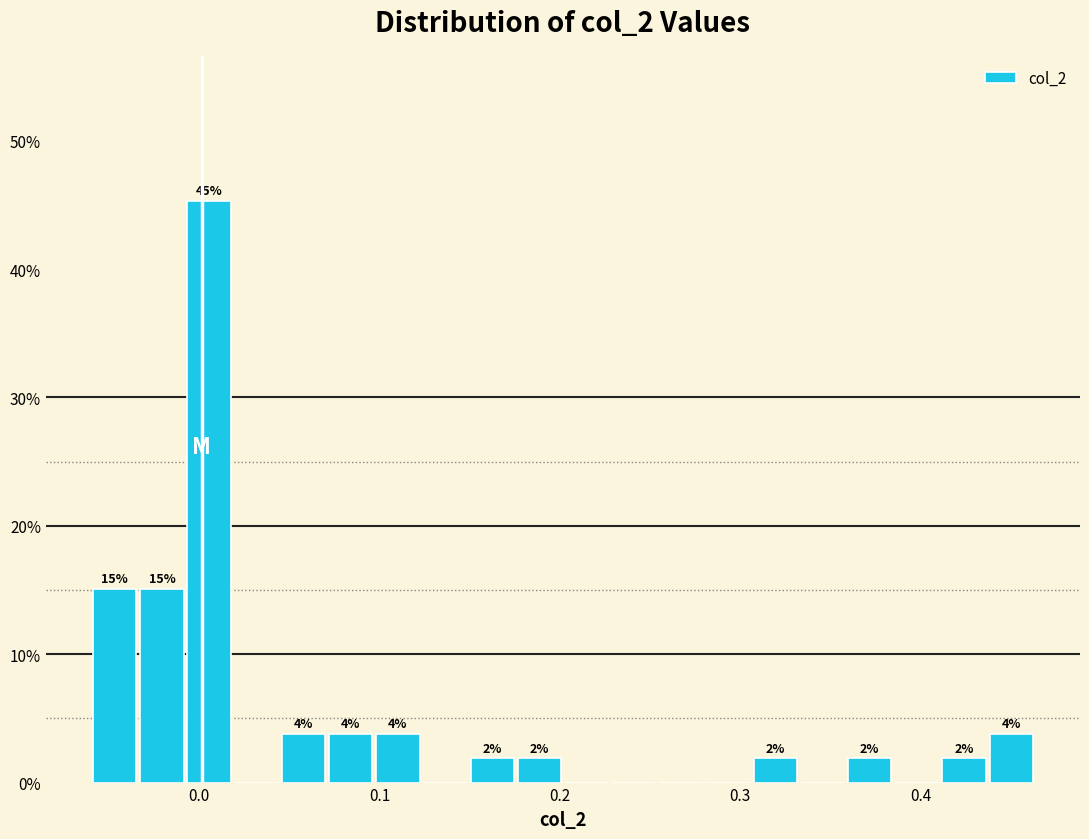

Around what value on the x-axis is the tallest bar? Give the approximate position of its centre, as read against the axis.

0.01